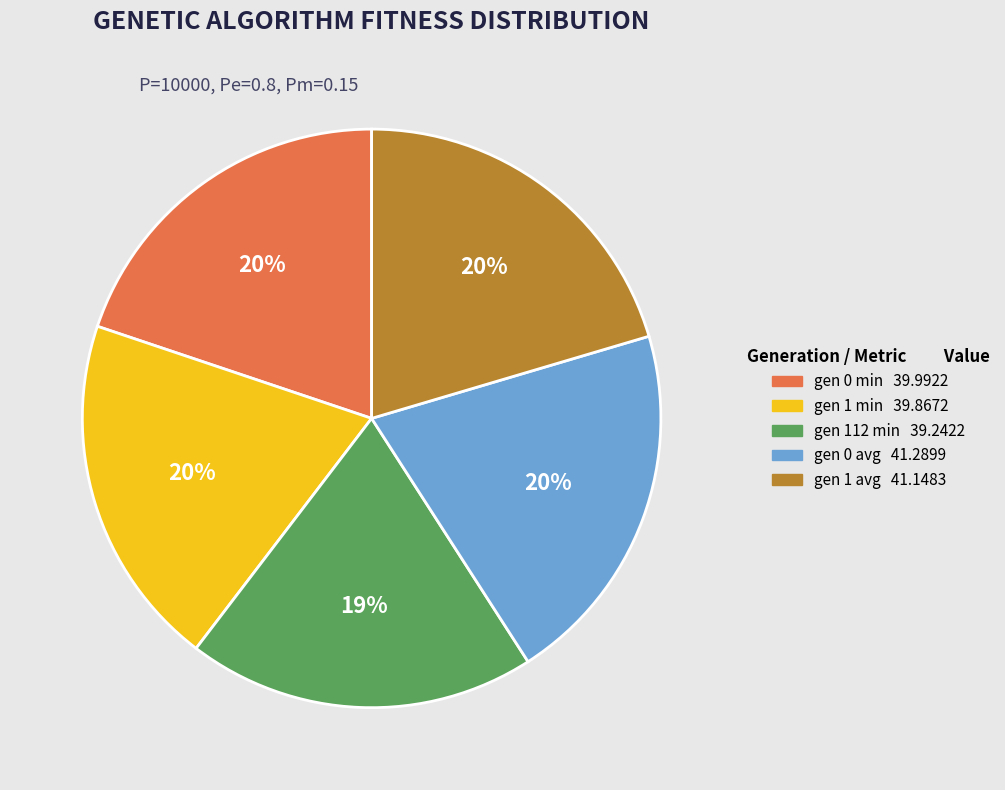

Combined, do gen 0 min and gen 112 min account for over 50%?

No